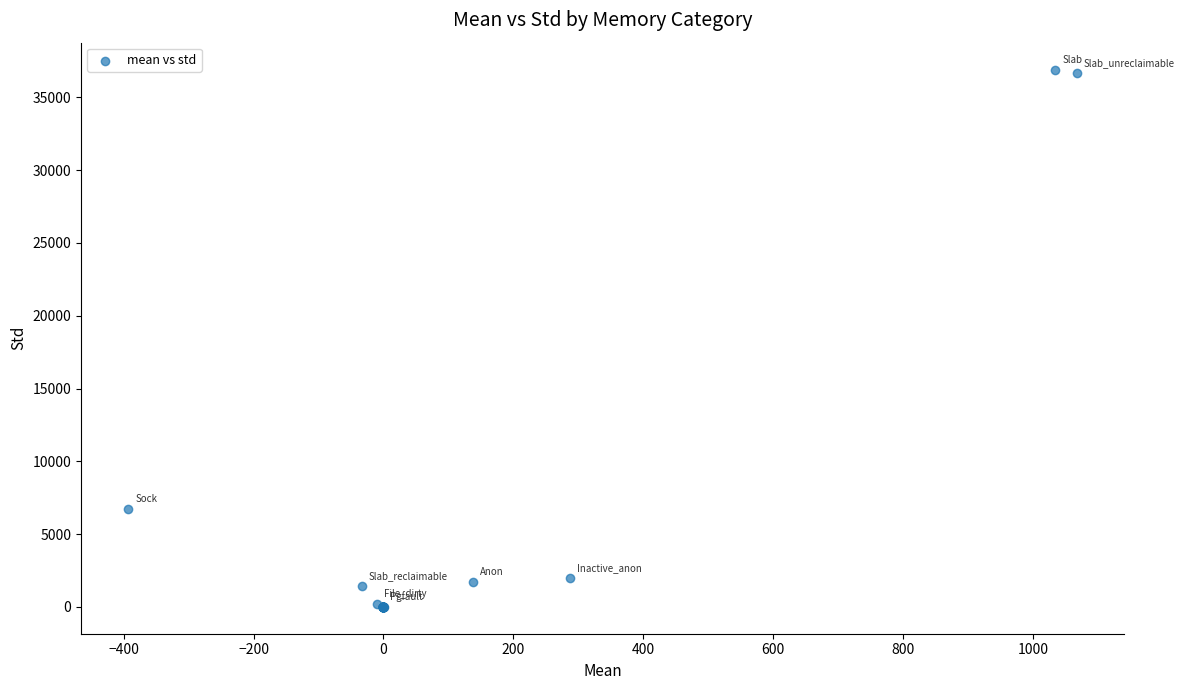

What Y value in the scatter plot is closest to 18456?

6743.2